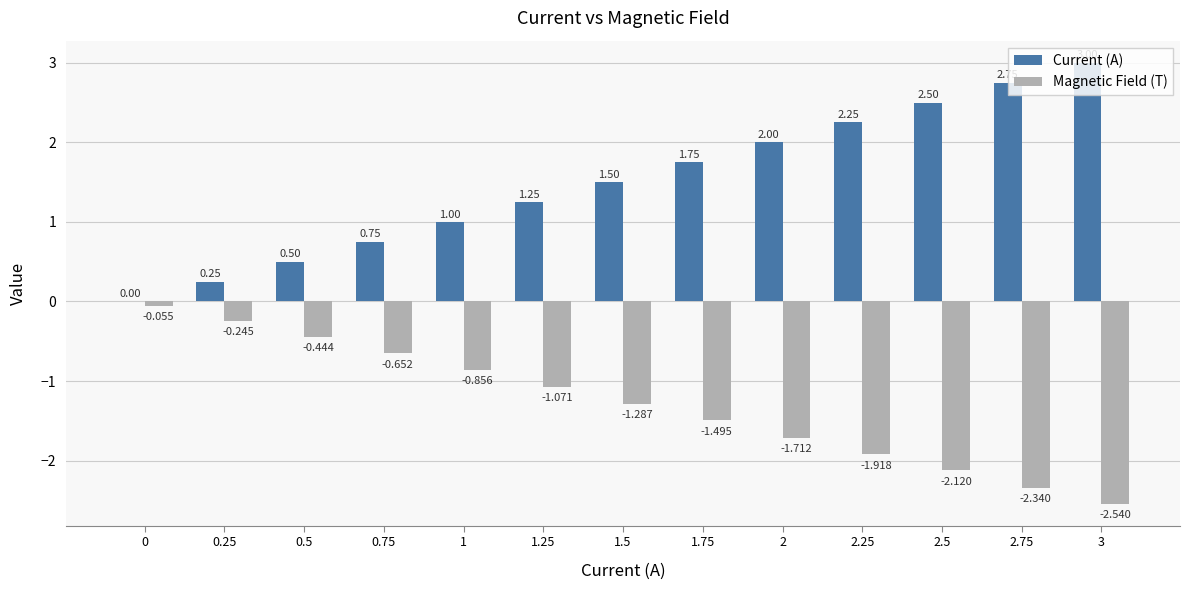

Is the value of Magnetic Field (T) at 1.5 greater than the value of Current (A) at 0.25?

No